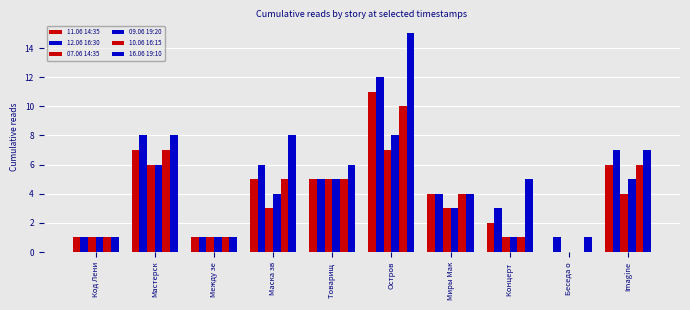

Are the bars horizontal?

No